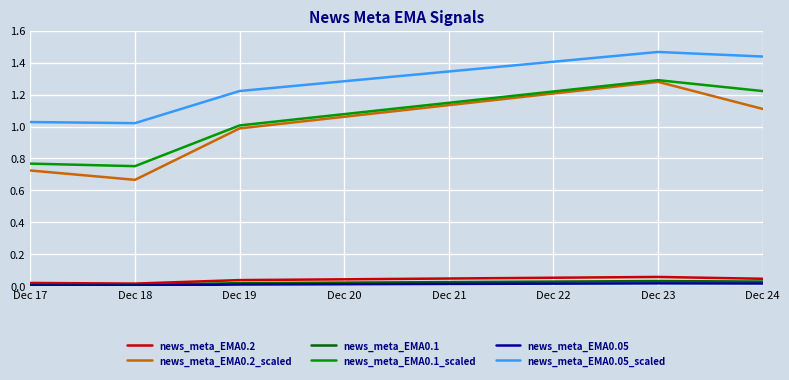

How many lines are shown in the chart?

6